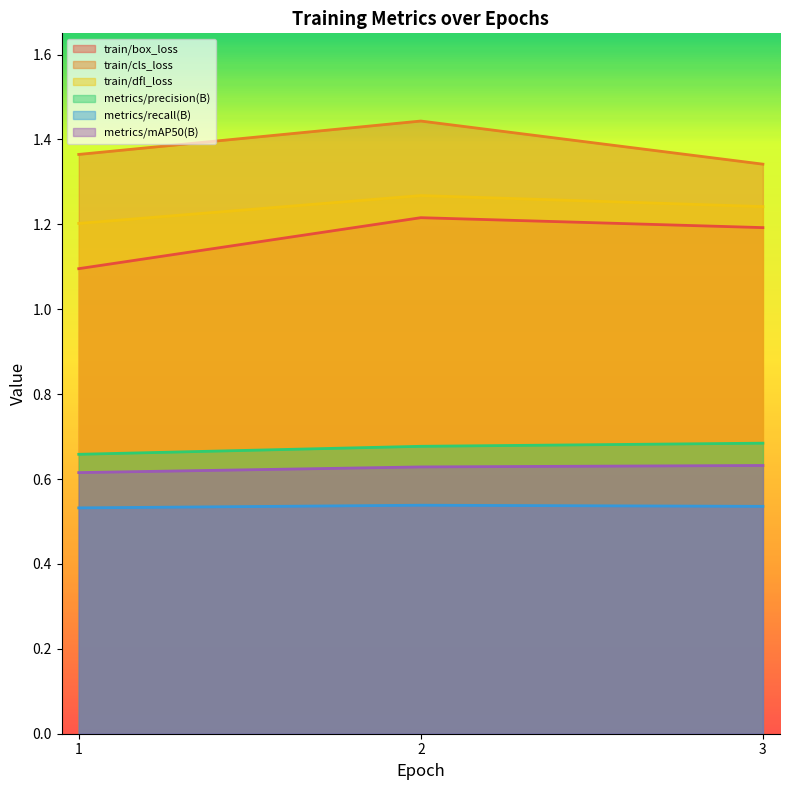

Is the value of metrics/recall(B) at 3 greater than the value of train/box_loss at 1?

No